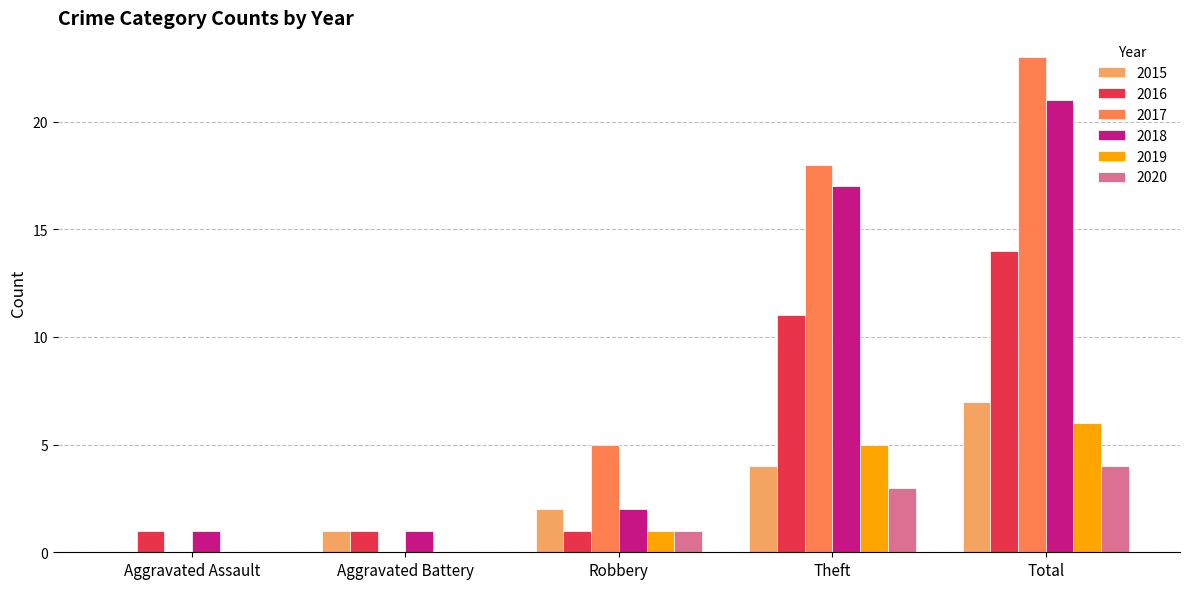

What is the sum of the 2017 values at Robbery and Theft?

23